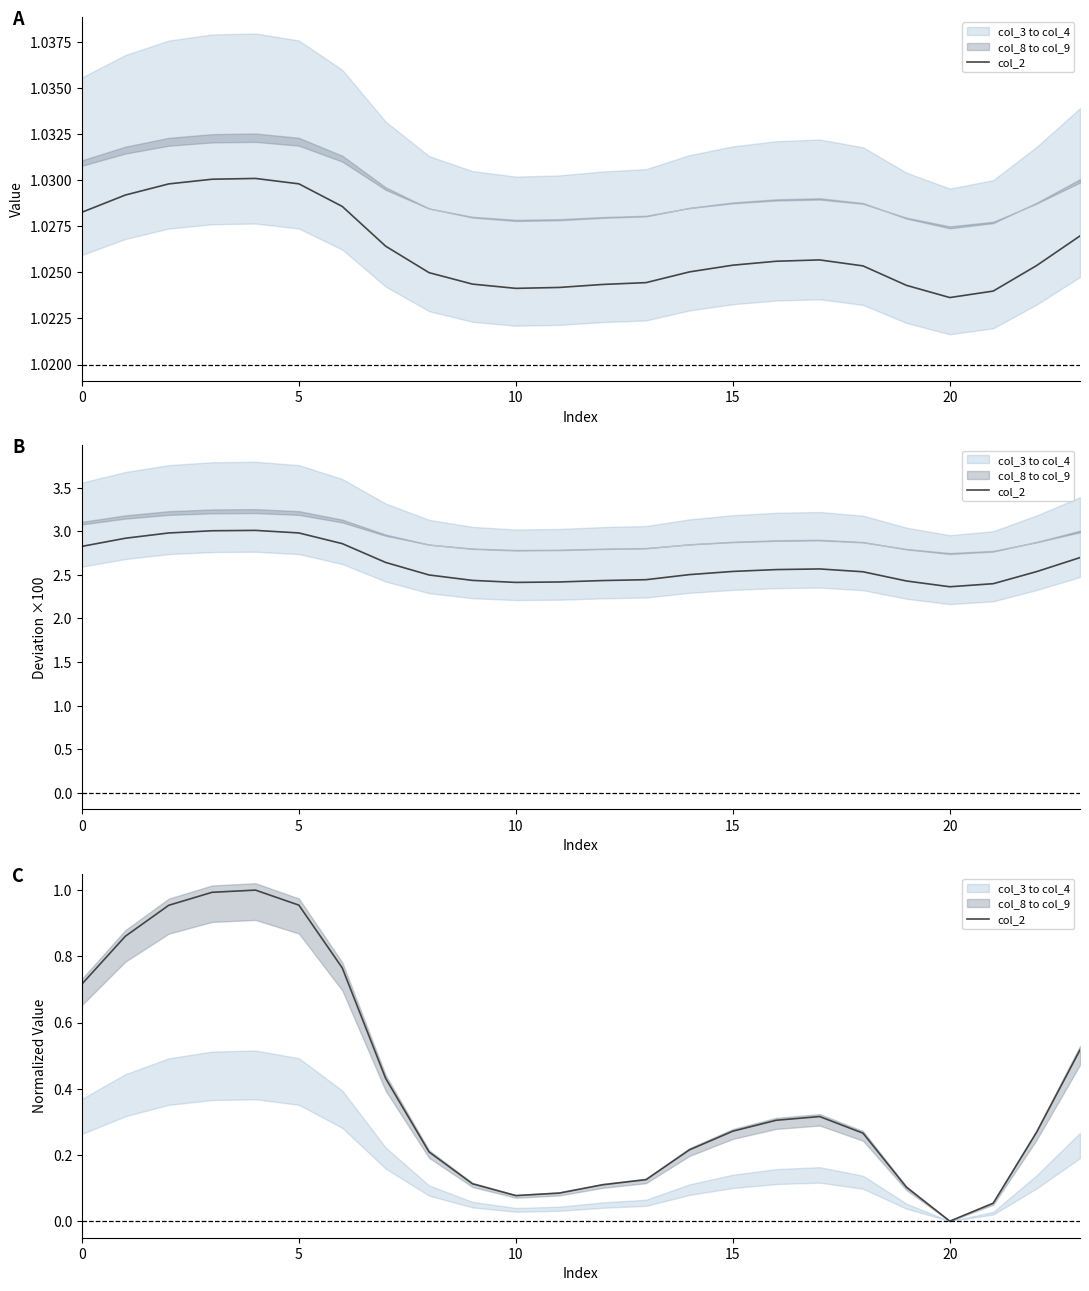

What is the maximum value shown in the chart?

1.0